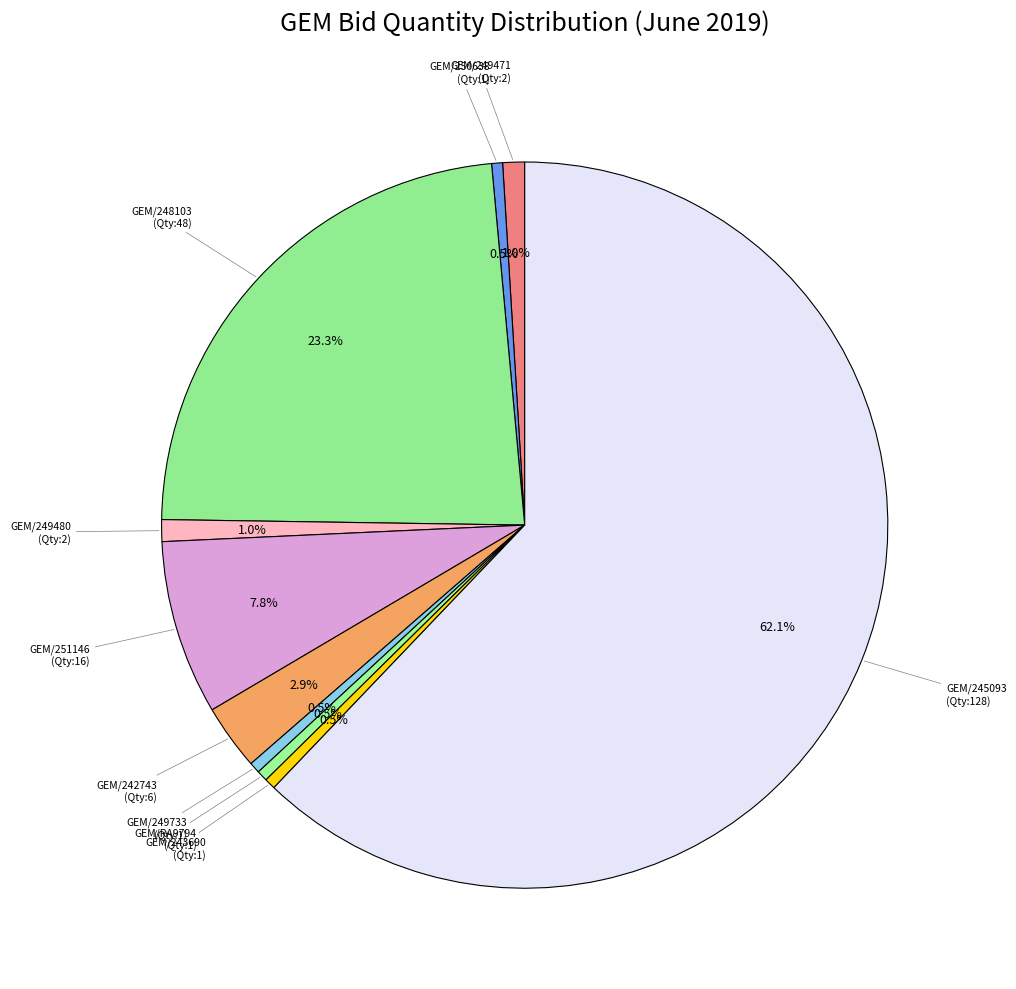

How many segments does this pie chart have?

10